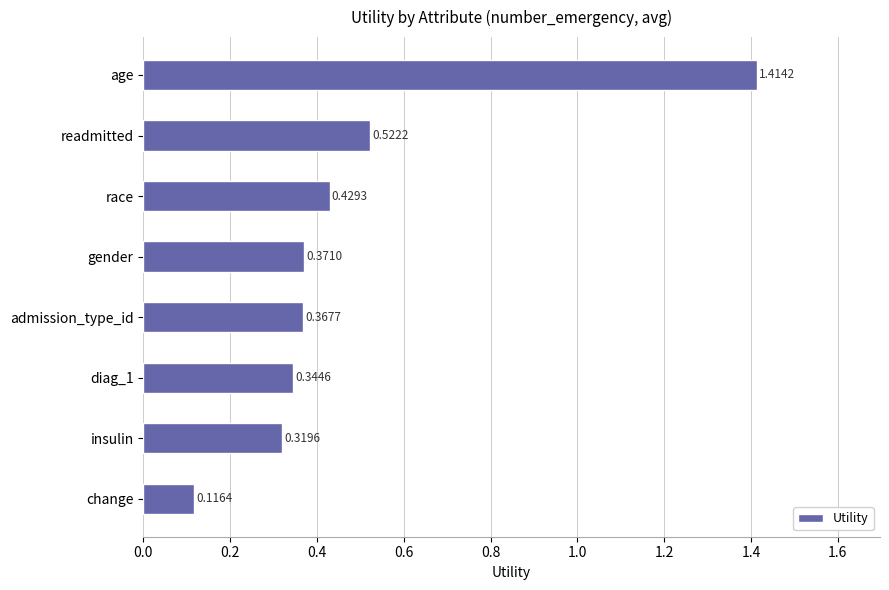

Rank the categories by value from highest to lowest.

age, readmitted, race, gender, admission_type_id, diag_1, insulin, change